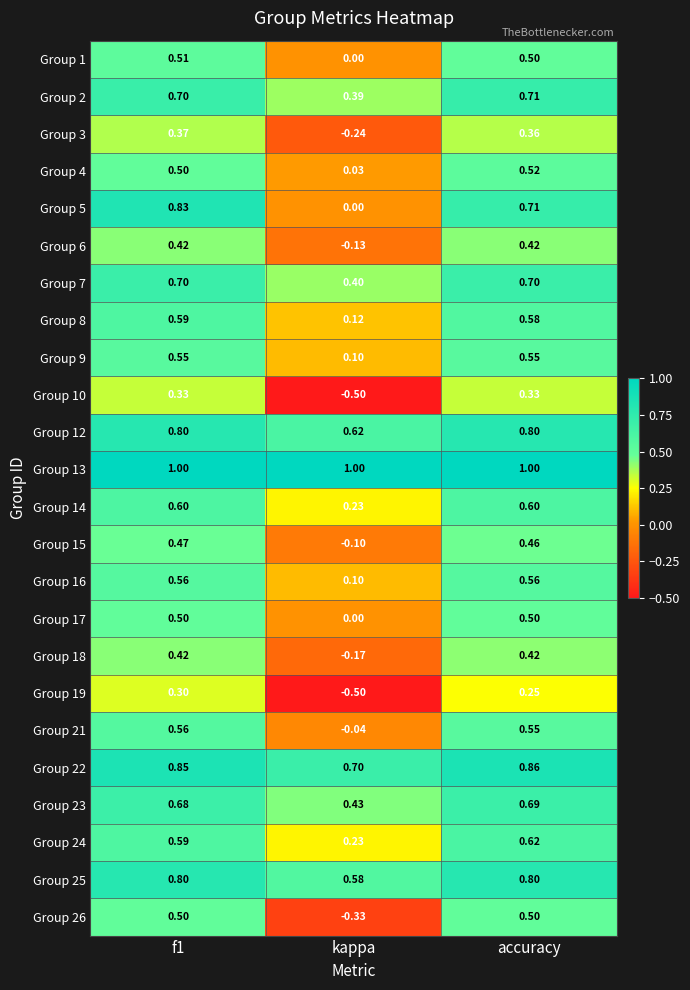

Which category has the lowest value across all series?

kappa